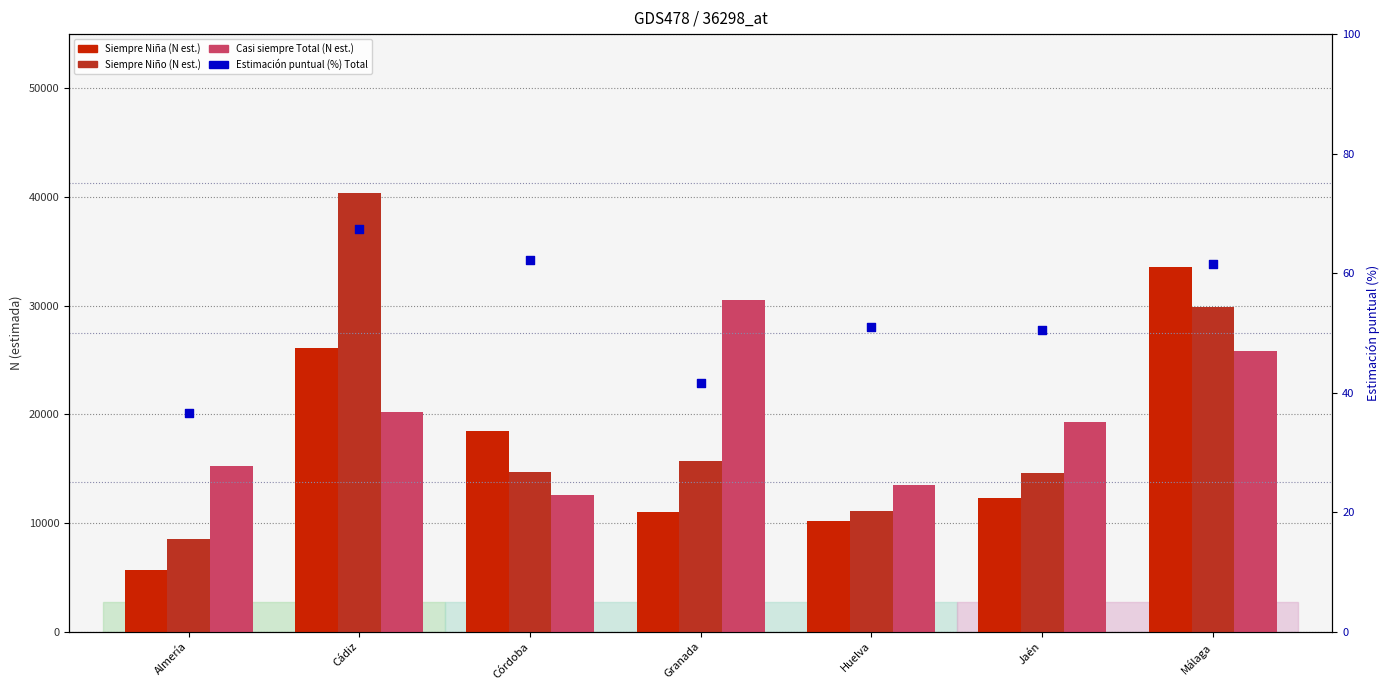

What is the total value across all series at Jaén?

46278.5